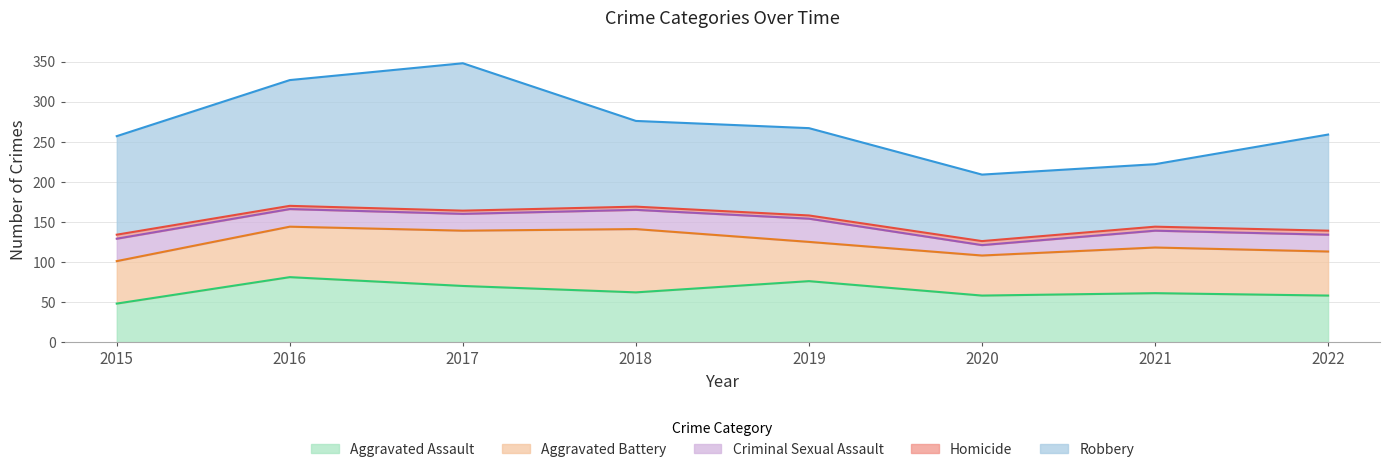

Read the Aggravated Assault value at 2019, to the nearest 5.

75